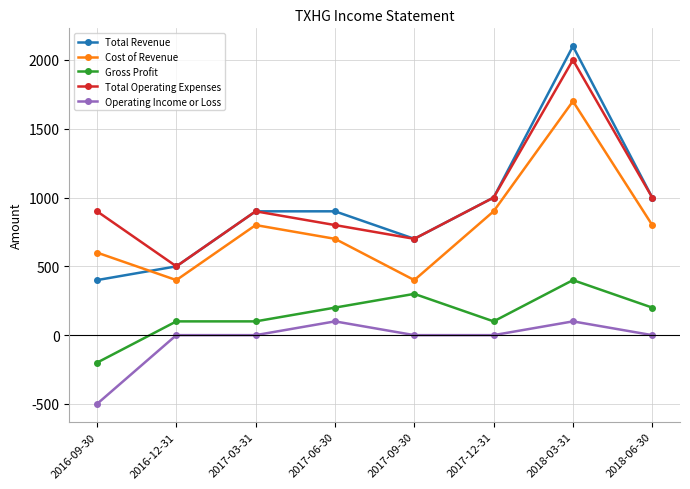

True or false: Gross Profit has a value of 311 at 2018-06-30.

False